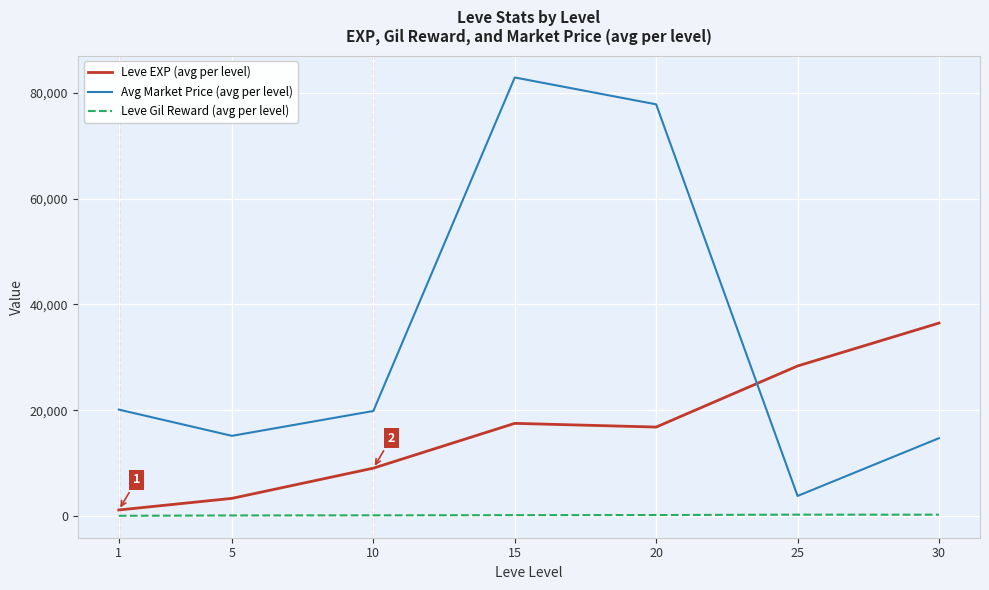

What is the maximum value for Avg Market Price (avg per level)?

82848.0